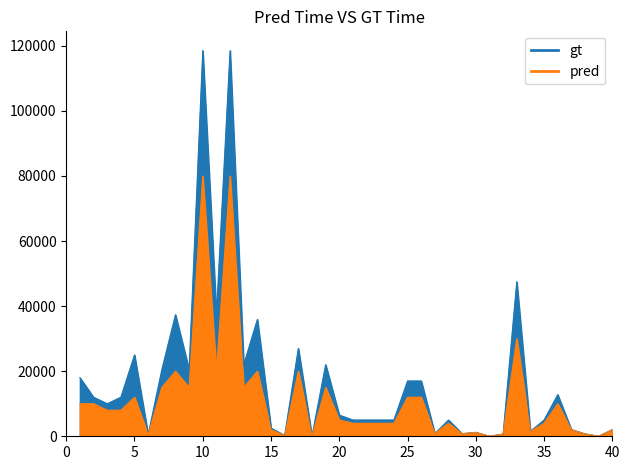

List the labels in order of gt value, largest first.

10, 12, 33, 8, 11, 14, 17, 5, 13, 19, 7, 9, 1, 25, 26, 36, 2, 4, 3, 20, 21, 22, 23, 24, 28, 35, 15, 37, 40, 34, 30, 27, 29, 38, 32, 6, 16, 18, 31, 39